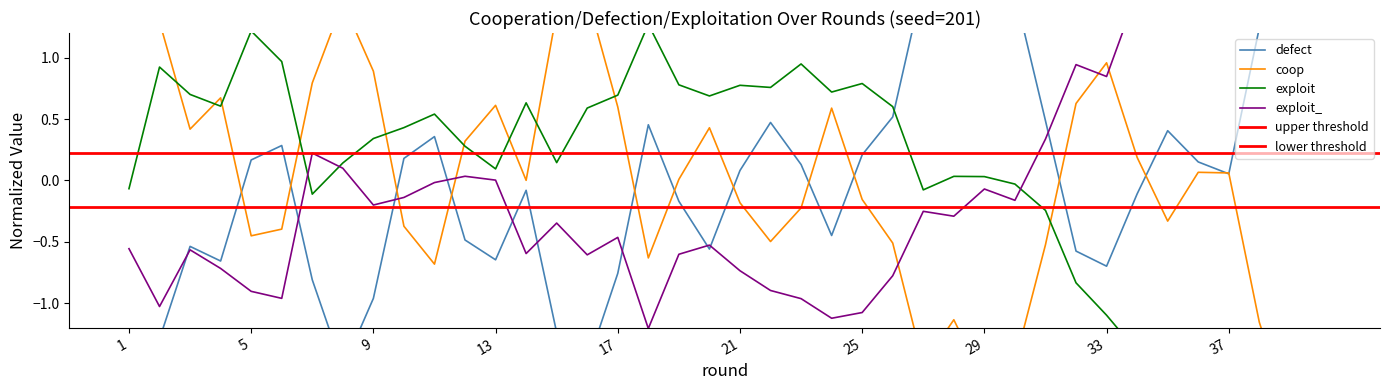

Between 26 and 13, which is larger?

26